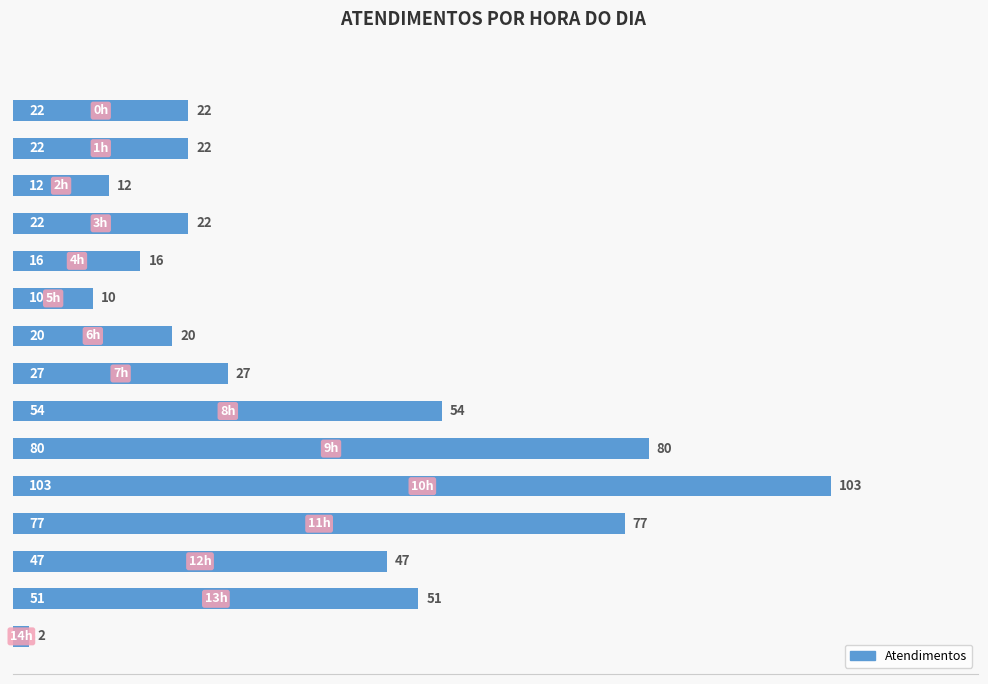

What is the sum of all values?

565